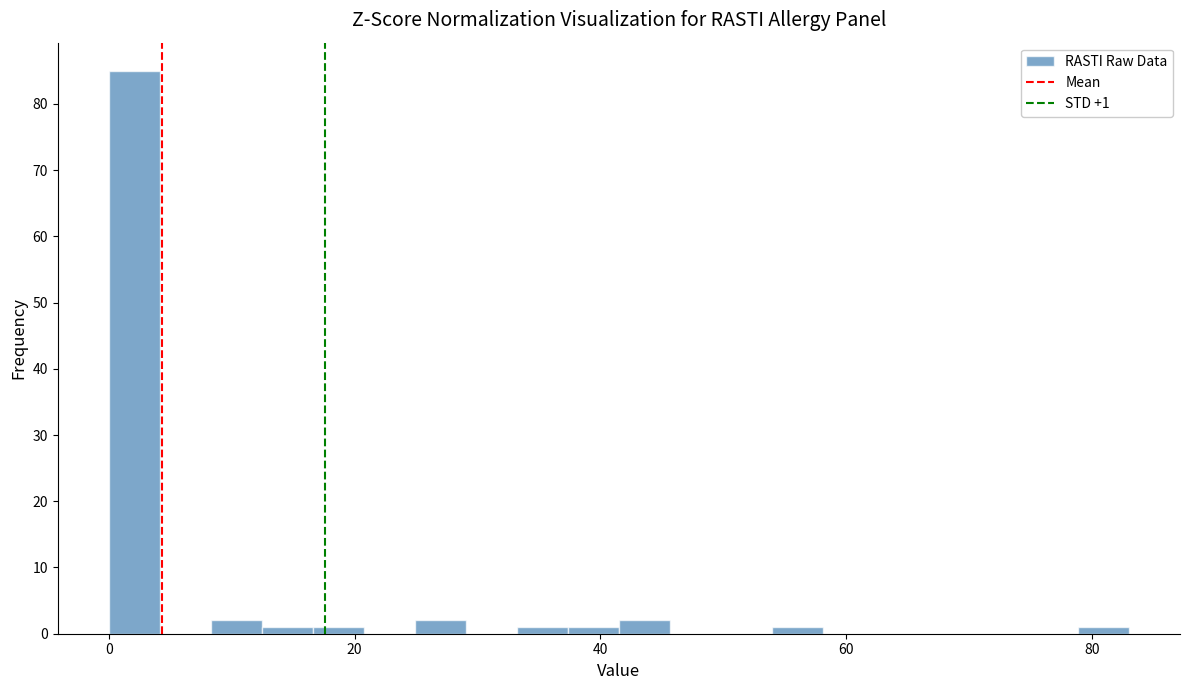

Read against the x-axis, roughly where is the centre of the tallest bar?

2